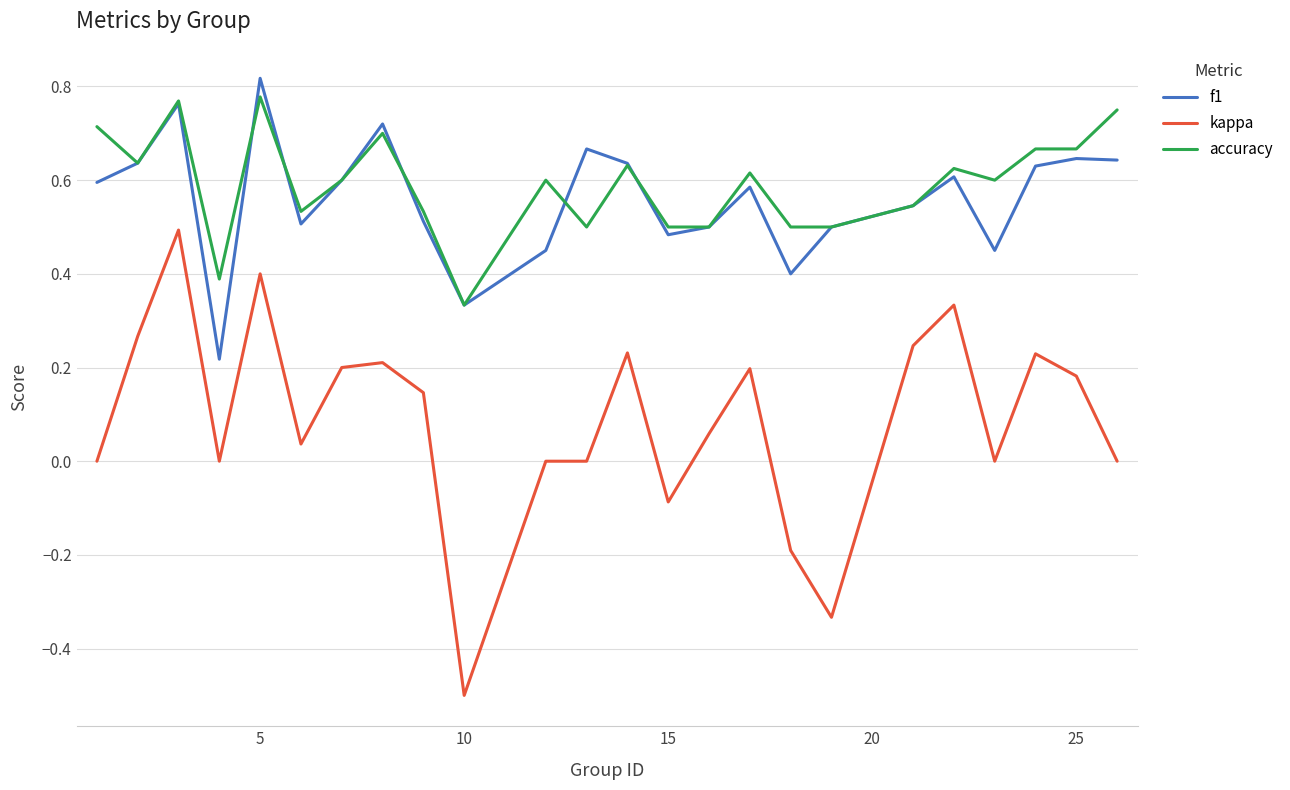

How many lines are shown in the chart?

3